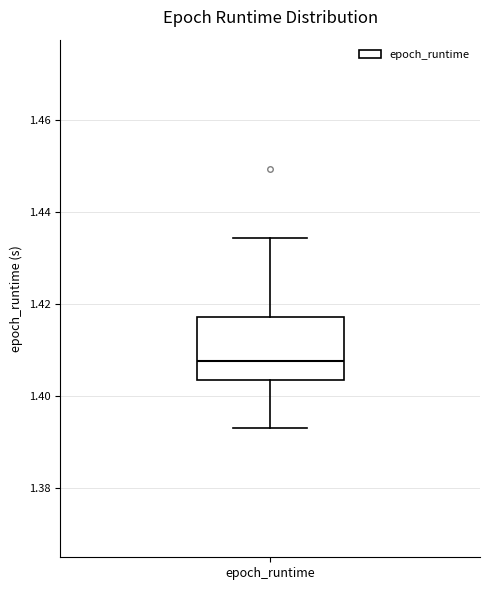

Where does the lower whisker of the box for epoch_runtime end on the y-axis? The values are not printed on the chart, so give them approximately, as read against the axis.

1.394